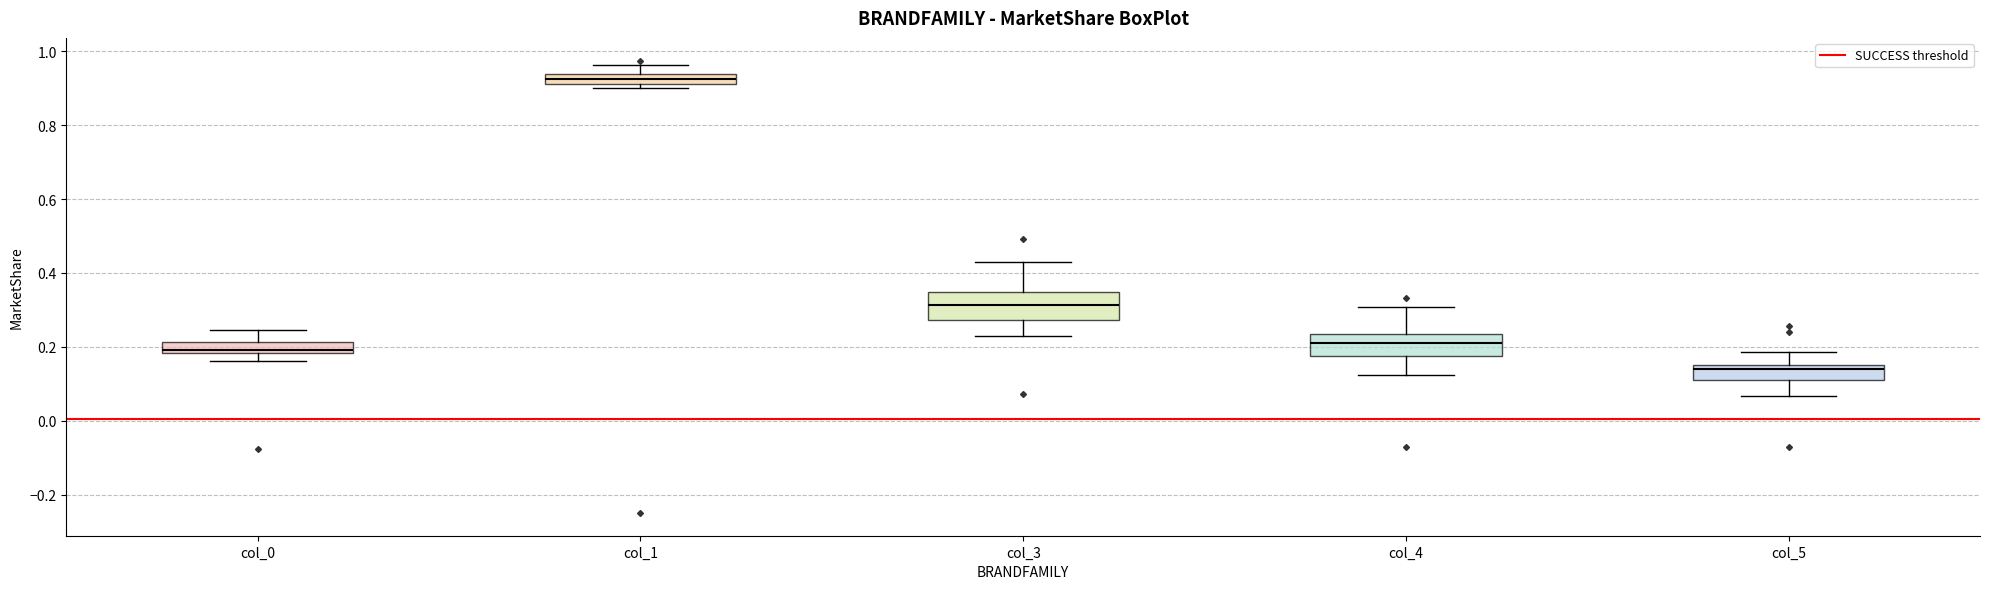

Which box has the highest median line?

col_1